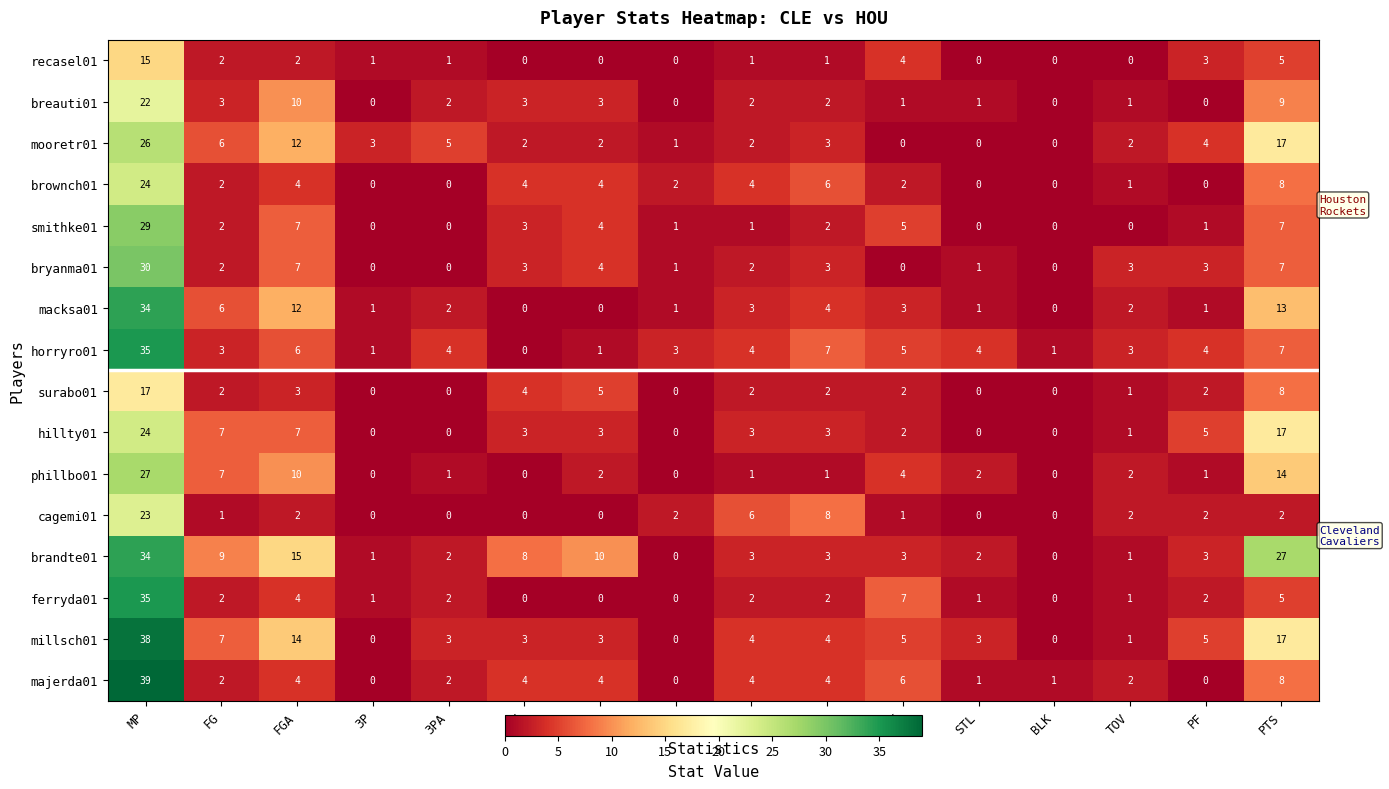

What is the average value of the millsch01 series?

7